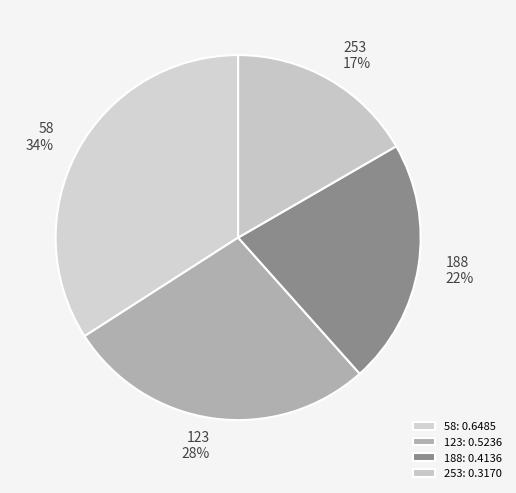

What is the smallest slice in the pie chart?

253